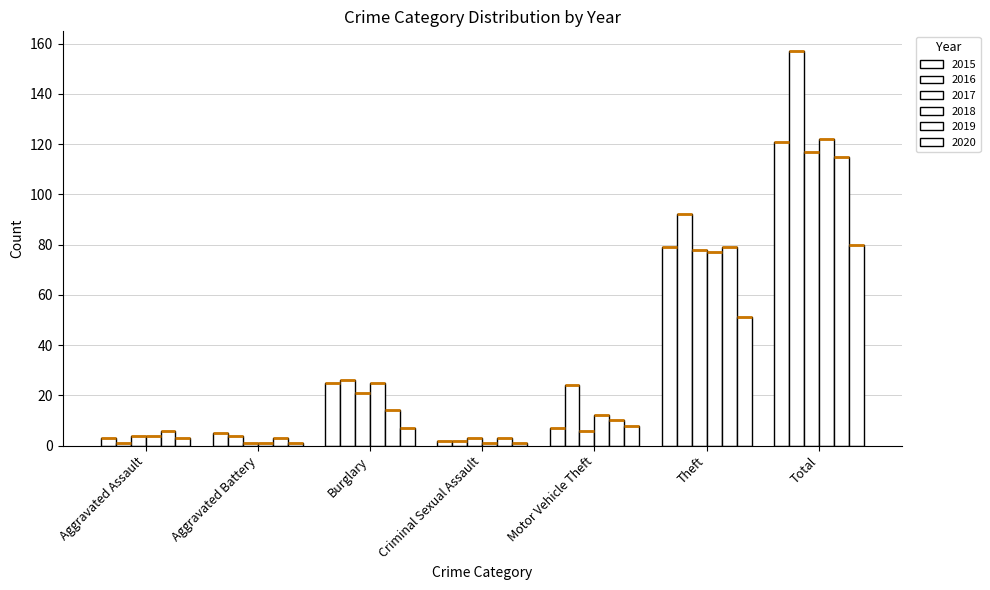

Reading left to right, list all the values displayed in this chart.

2015: Aggravated Assault=3	Aggravated Battery=5	Burglary=25	Criminal Sexual Assault=2	Motor Vehicle Theft=7	Theft=79	Total=121
2016: Aggravated Assault=1	Aggravated Battery=4	Burglary=26	Criminal Sexual Assault=2	Motor Vehicle Theft=24	Theft=92	Total=157
2017: Aggravated Assault=4	Aggravated Battery=1	Burglary=21	Criminal Sexual Assault=3	Motor Vehicle Theft=6	Theft=78	Total=117
2018: Aggravated Assault=4	Aggravated Battery=1	Burglary=25	Criminal Sexual Assault=1	Motor Vehicle Theft=12	Theft=77	Total=122
2019: Aggravated Assault=6	Aggravated Battery=3	Burglary=14	Criminal Sexual Assault=3	Motor Vehicle Theft=10	Theft=79	Total=115
2020: Aggravated Assault=3	Aggravated Battery=1	Burglary=7	Criminal Sexual Assault=1	Motor Vehicle Theft=8	Theft=51	Total=80